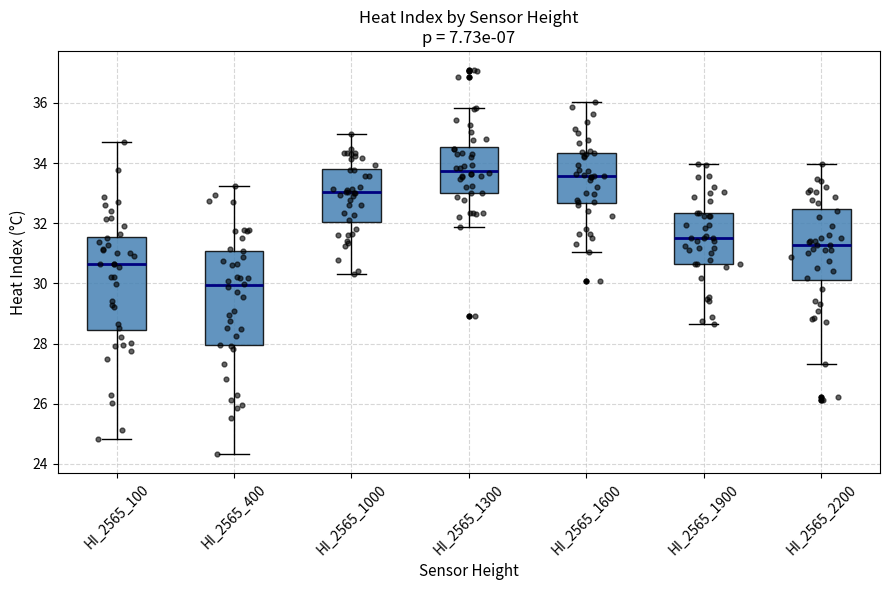

Where does the upper whisker of the box for HI_2565_1300 end on the y-axis? The values are not printed on the chart, so give them approximately, as read against the axis.

35.8